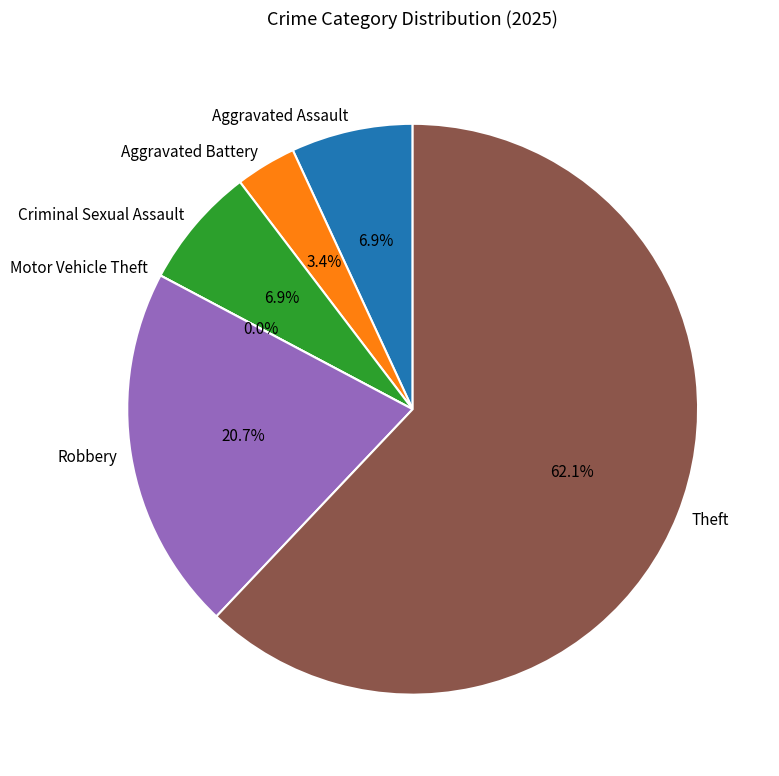

Which has a higher value, Motor Vehicle Theft or Aggravated Battery?

Aggravated Battery